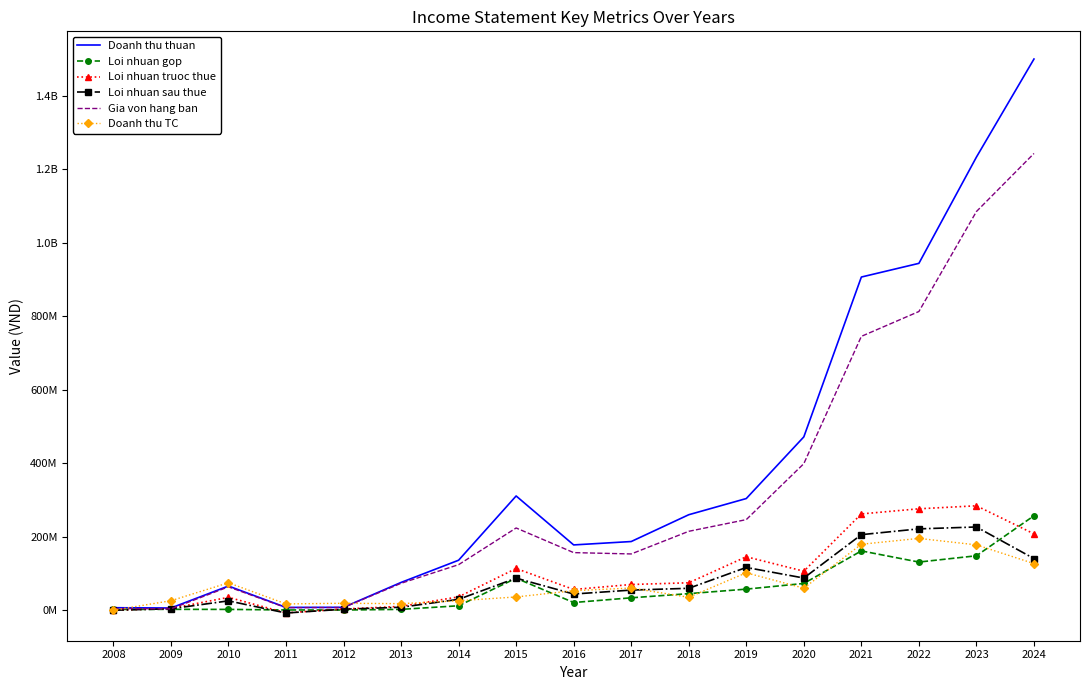

Is it true that Doanh thu TC equals 101837708 at 2019?

True